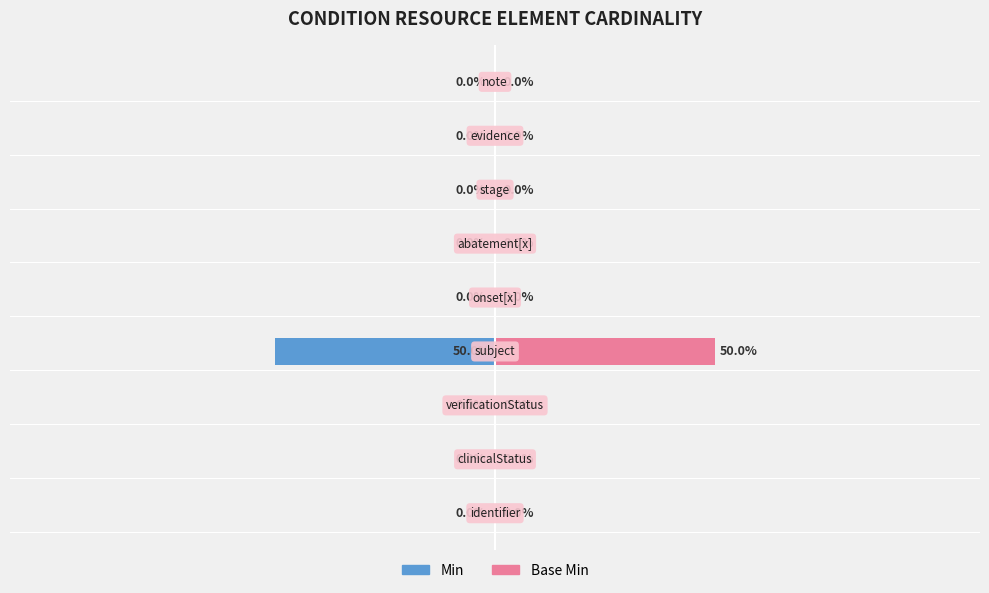

Are the bars grouped side by side (vs. stacked)?

Yes